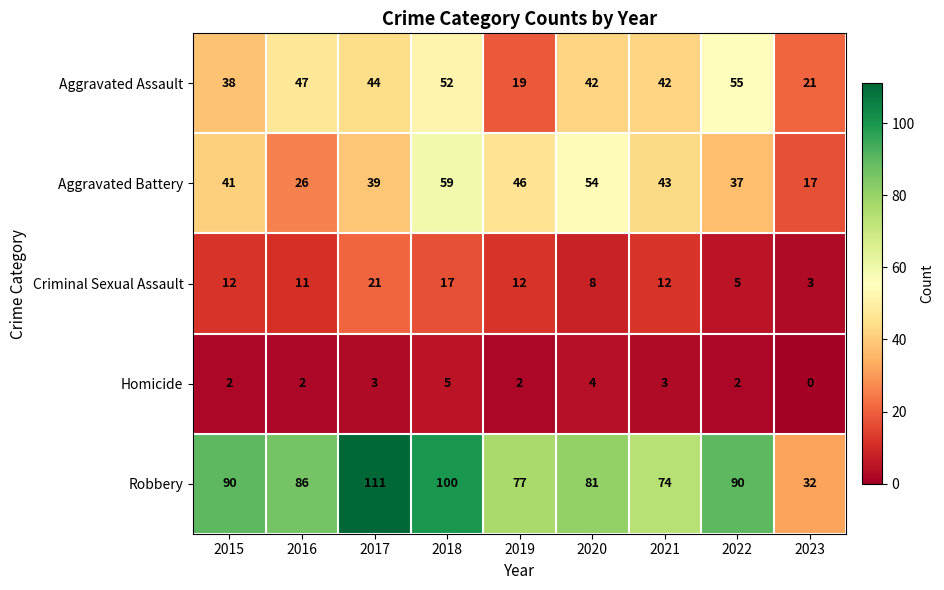

What is the difference between the maximum and minimum values in the Robbery series?

79